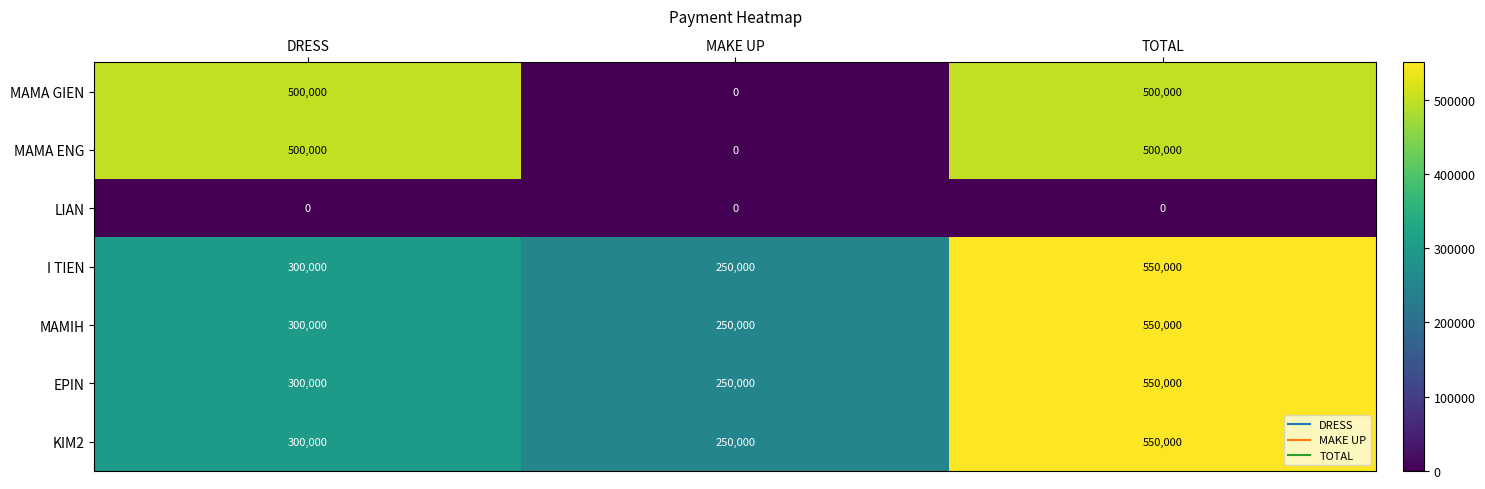

Count the number of data series in this chart.

7